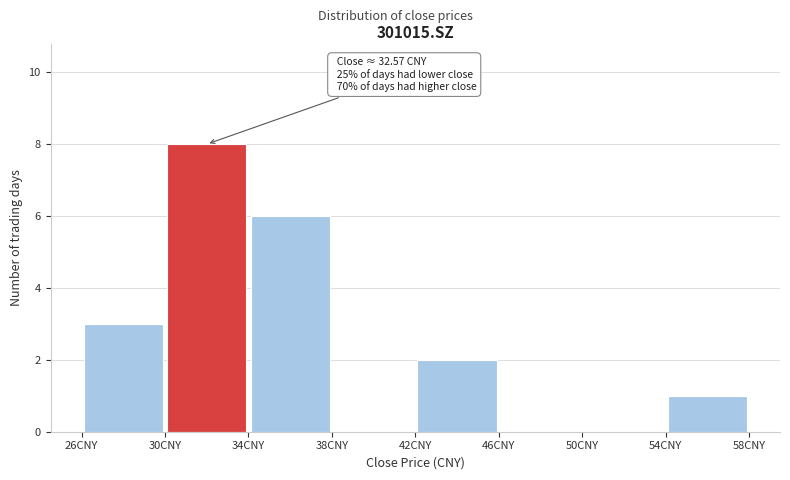

Which range on the x-axis has the tallest bar?

30 to 34